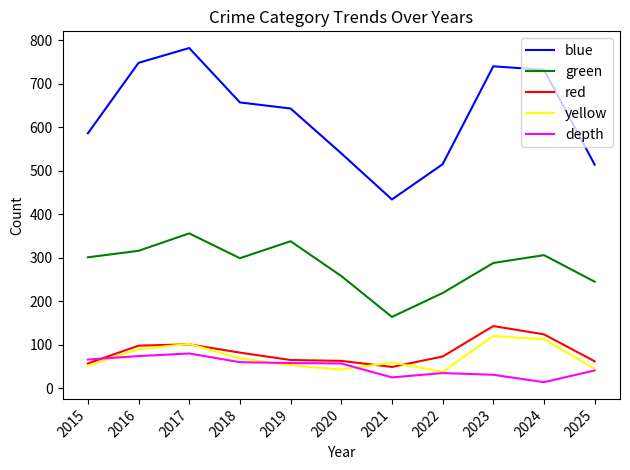

What is the average value of the blue series?

626